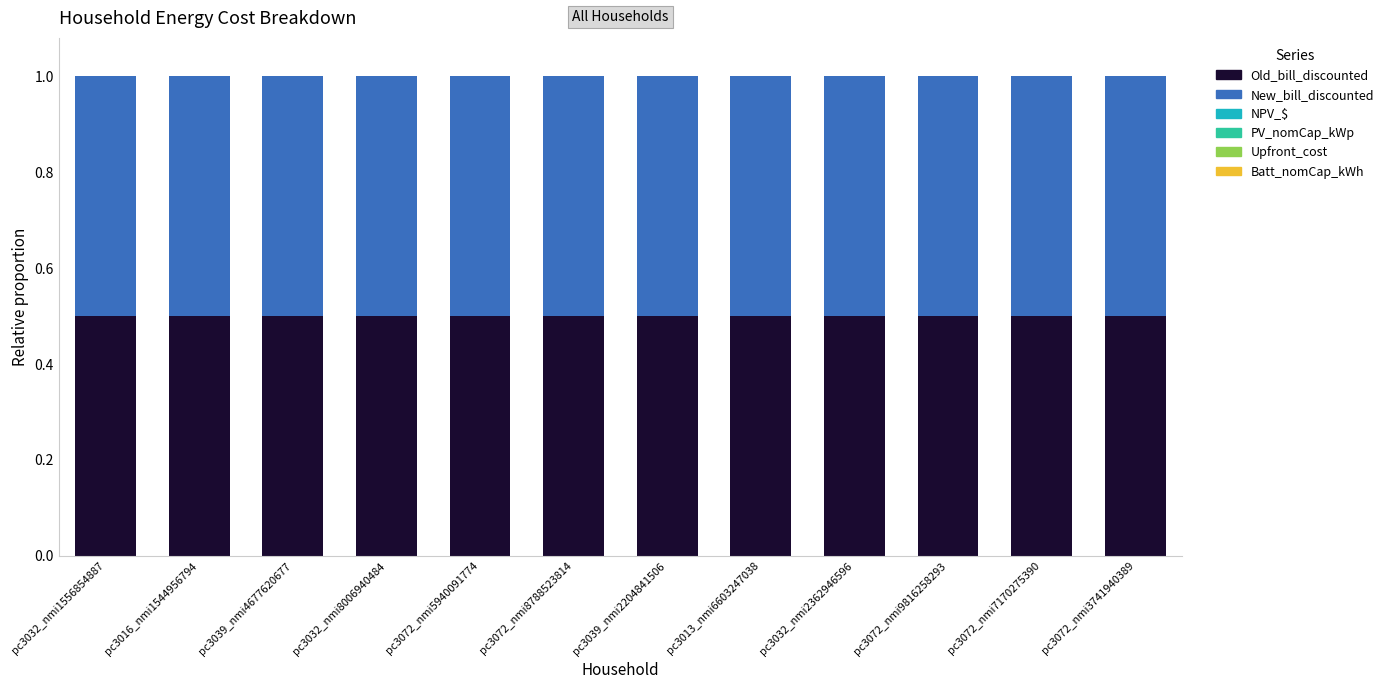

What is the difference between the highest and lowest values at pc3039_nmi2204841506?

0.5